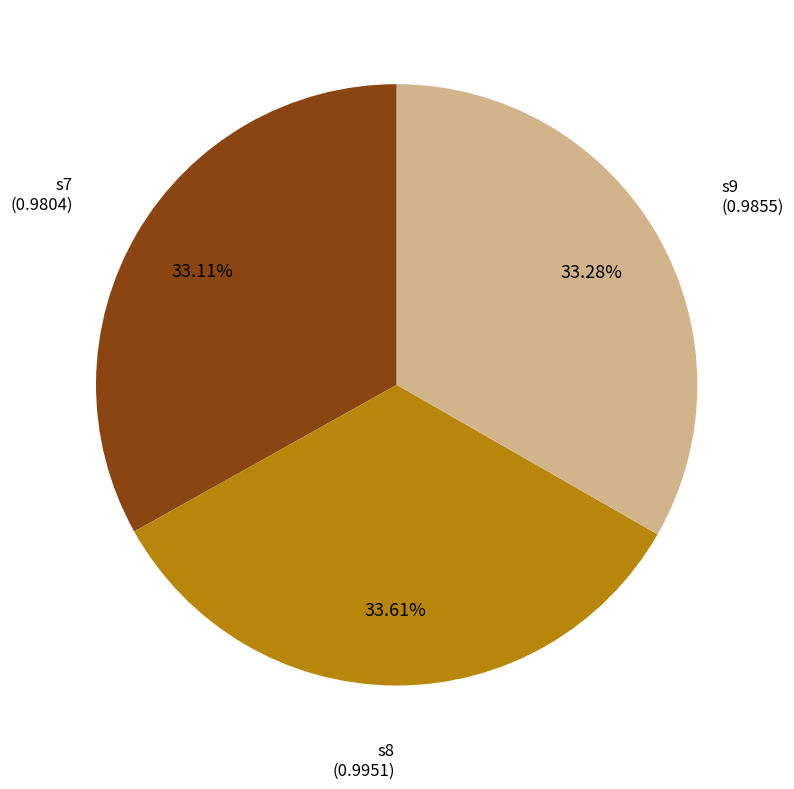

To the nearest percent, what portion does s8 represent?

34%